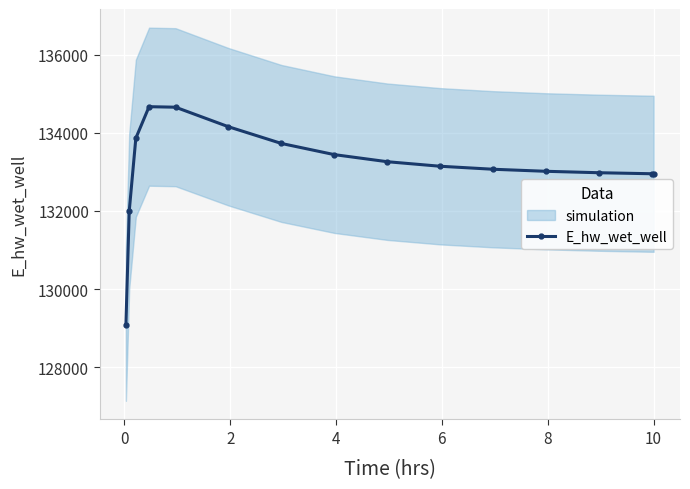

What is the average value?

133129.9